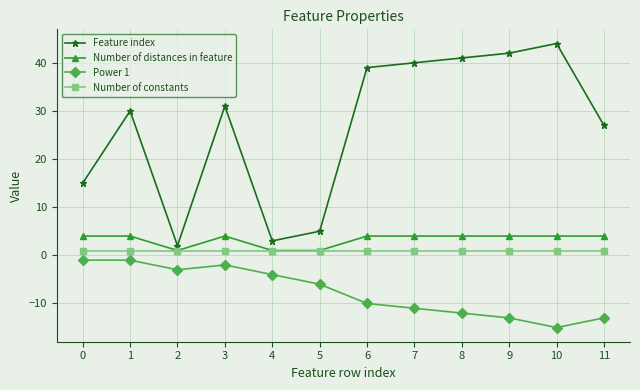

Reading right to left, transcribe all the data shown in this chart.

Feature index: 27	44	42	41	40	39	5	3	31	2	30	15
Number of distances in feature: 4	4	4	4	4	4	1	1	4	1	4	4
Power 1: -13	-15	-13	-12	-11	-10	-6	-4	-2	-3	-1	-1
Number of constants: 1	1	1	1	1	1	1	1	1	1	1	1